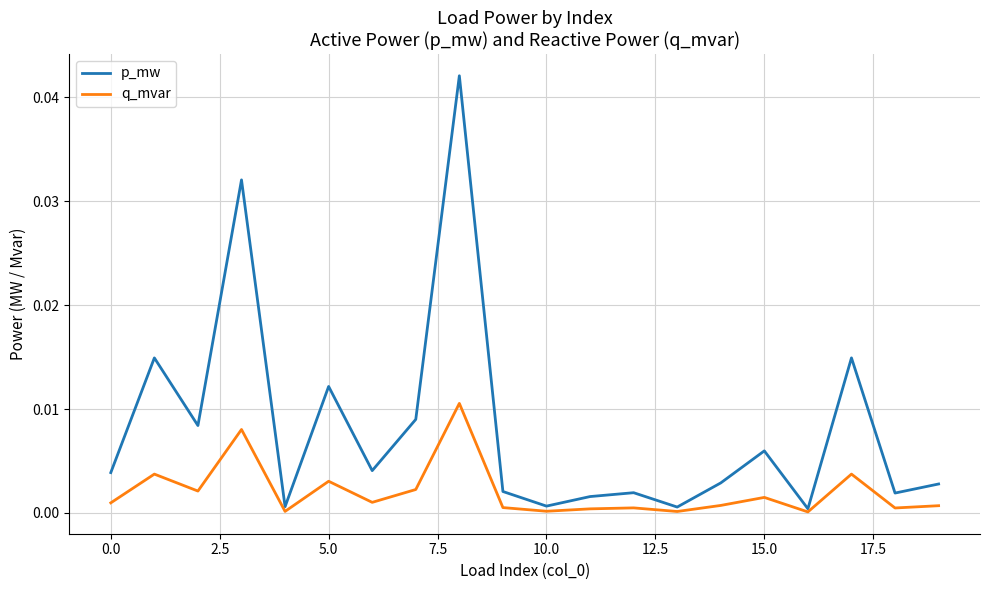

Which series has the largest range (max minus min)?

p_mw